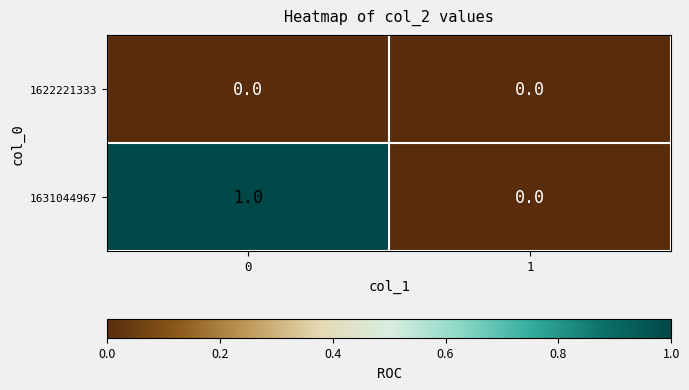

Reading left to right, what are all the values shown in this chart?

1622221333: 0=0	1=0
1631044967: 0=1	1=0